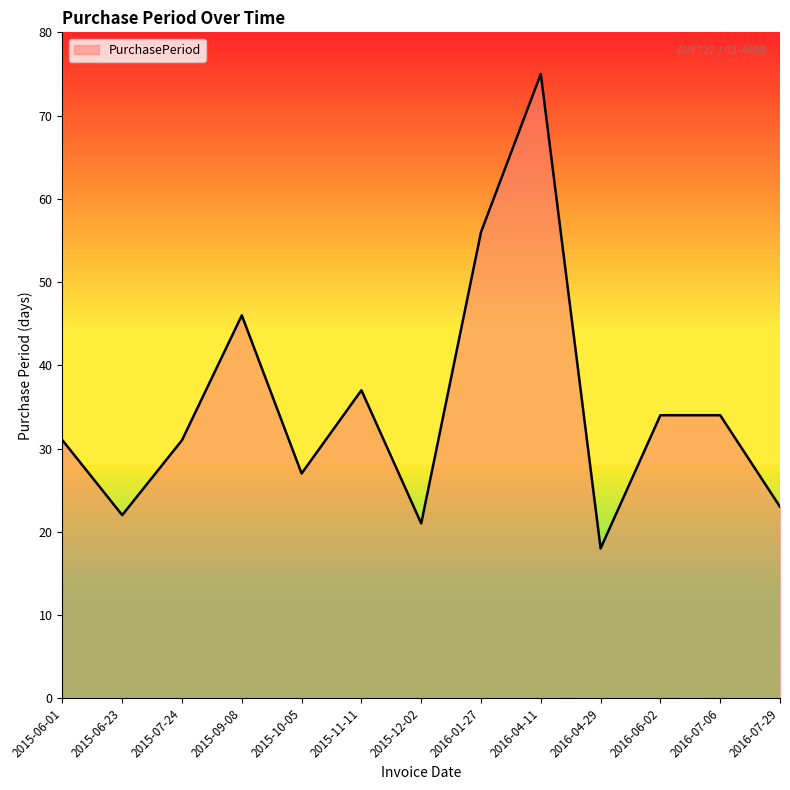

What is the smallest value displayed?

18